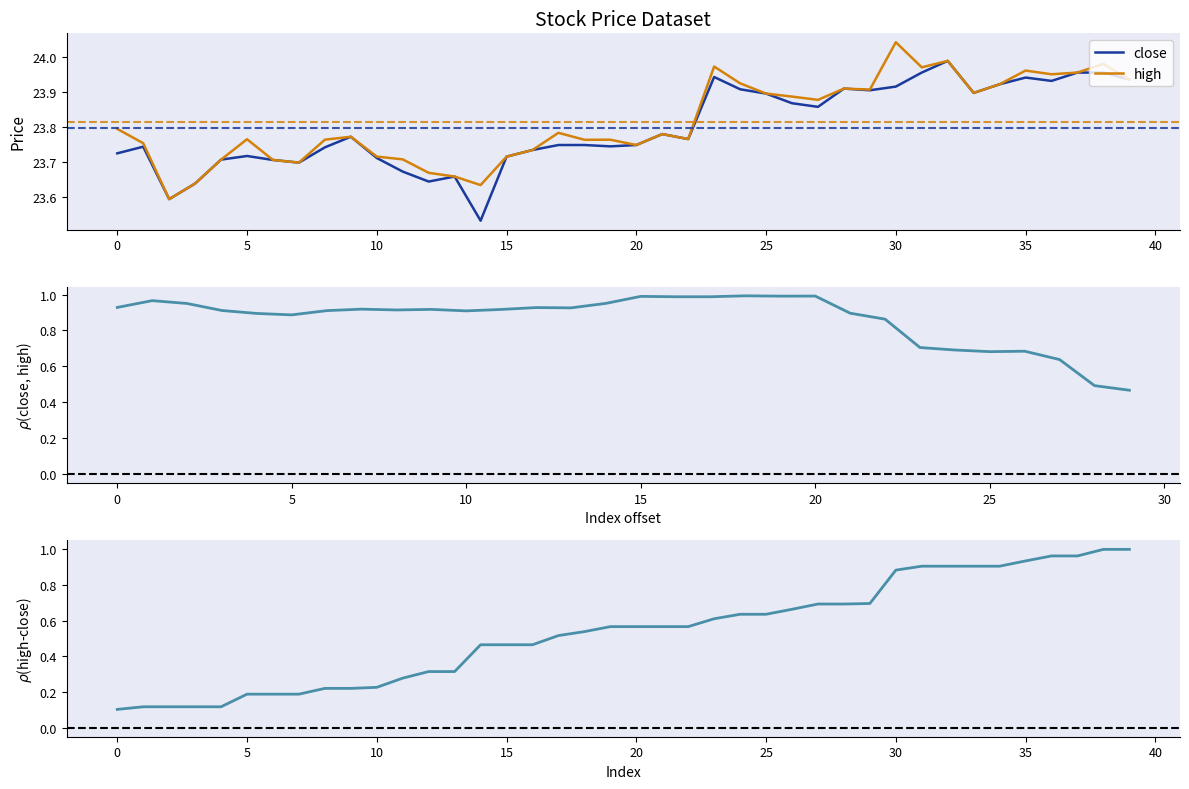

Rank the series by their average value, from highest to lowest.

high, close